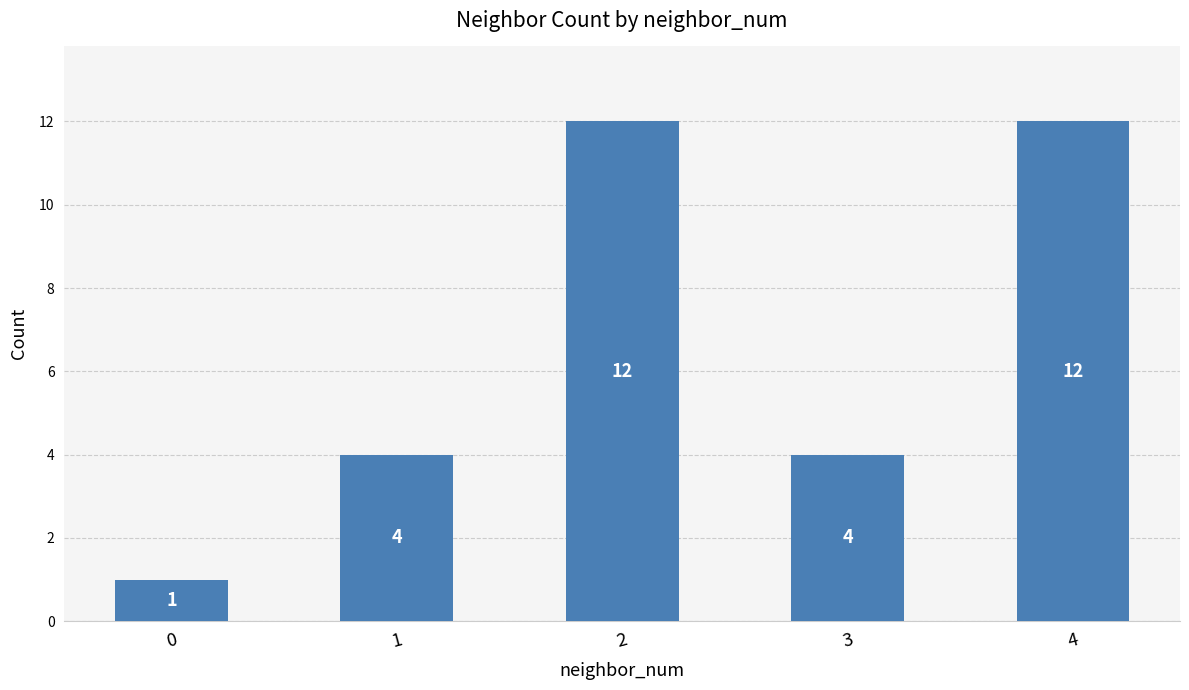

Is it true that the value at 4 is 12?

True